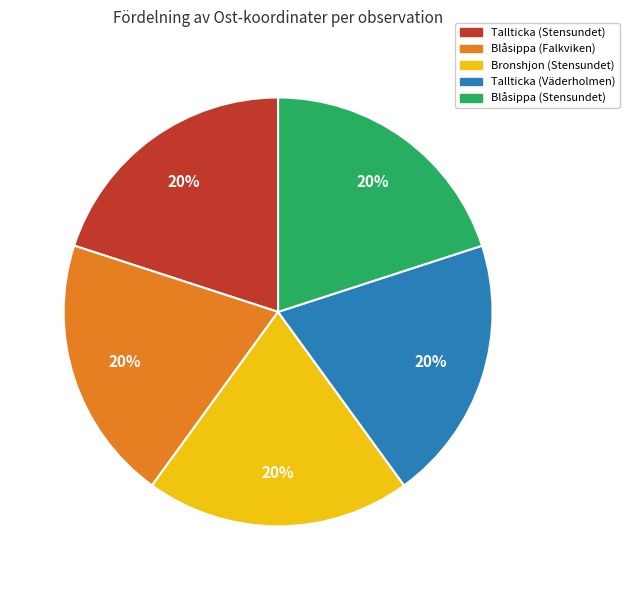

What percentage is the Bronshjon (Stensundet) slice, to the nearest percent?

20%